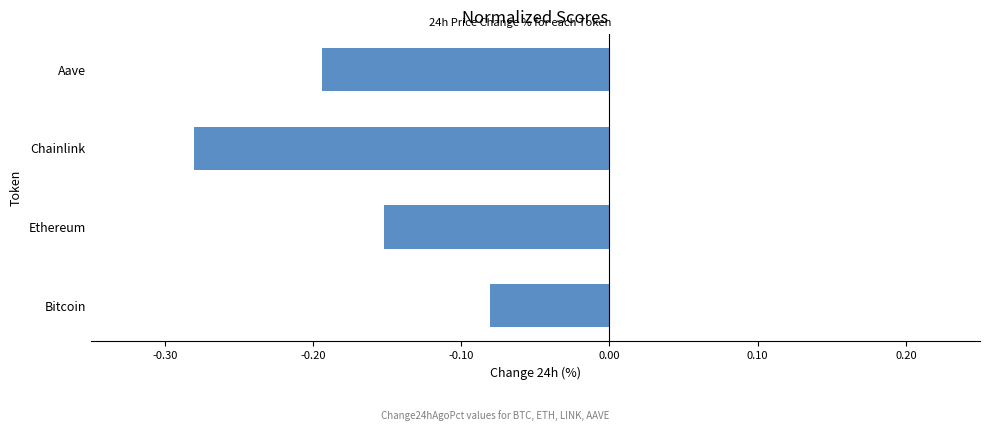

Where is the data nearest to the value 0?

Bitcoin